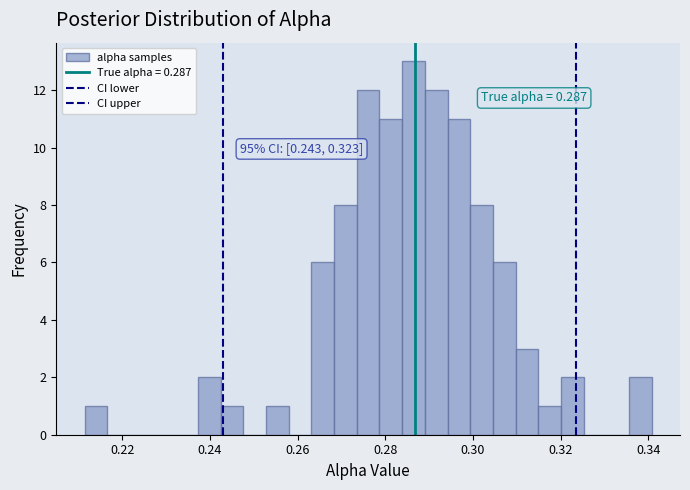

Around what value on the x-axis is the tallest bar? Give the approximate position of its centre, as read against the axis.

0.286